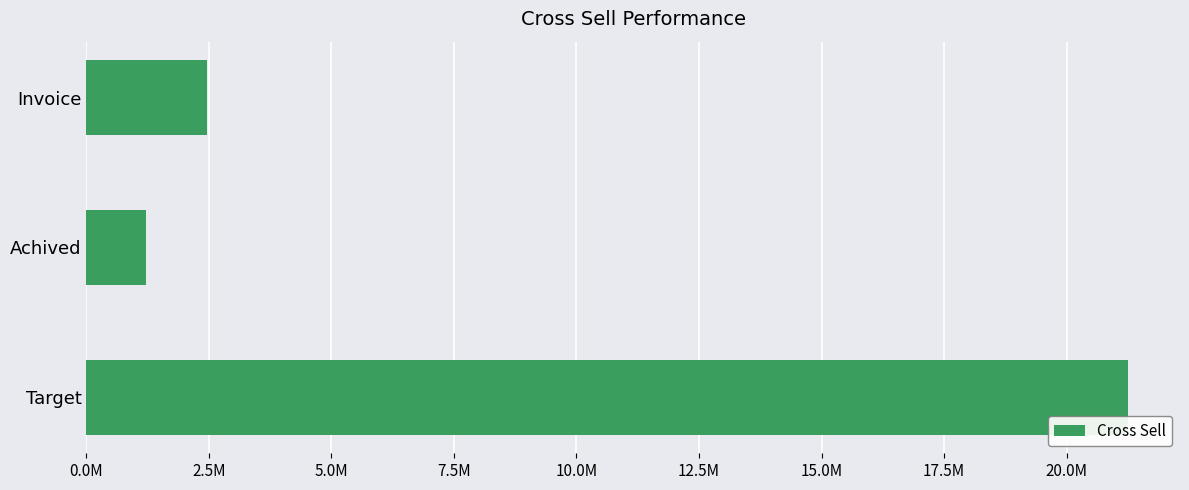

What is the difference between the second highest and minimum values?

1244346.6